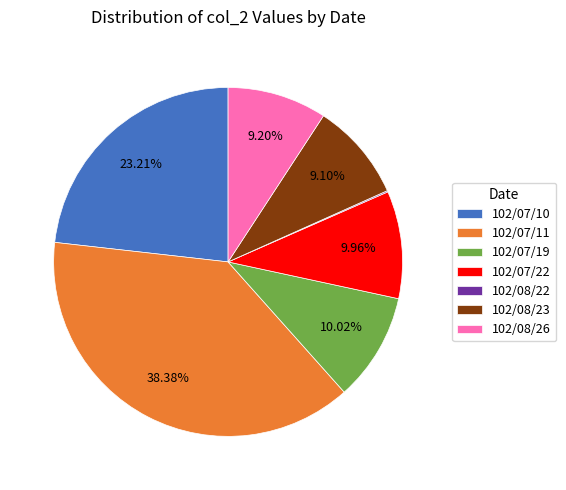

To the nearest percent, what is the combined percentage of 102/08/23 and 102/07/22?

19%